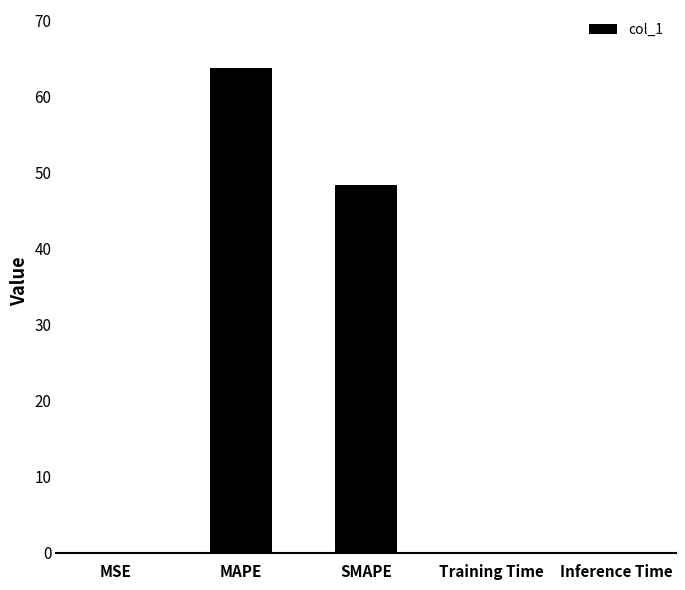

What is the approximate value at SMAPE?

48.3